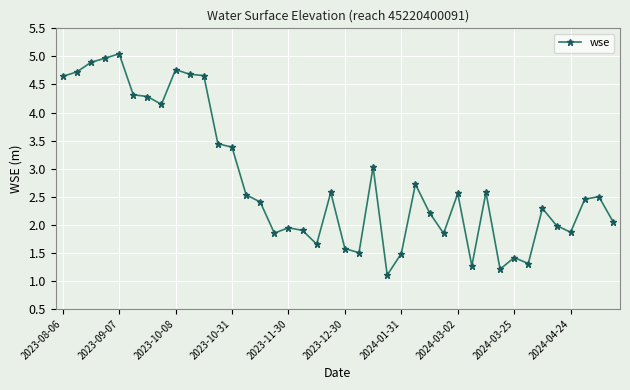

What is the value of the 31st point from the left?

2.6